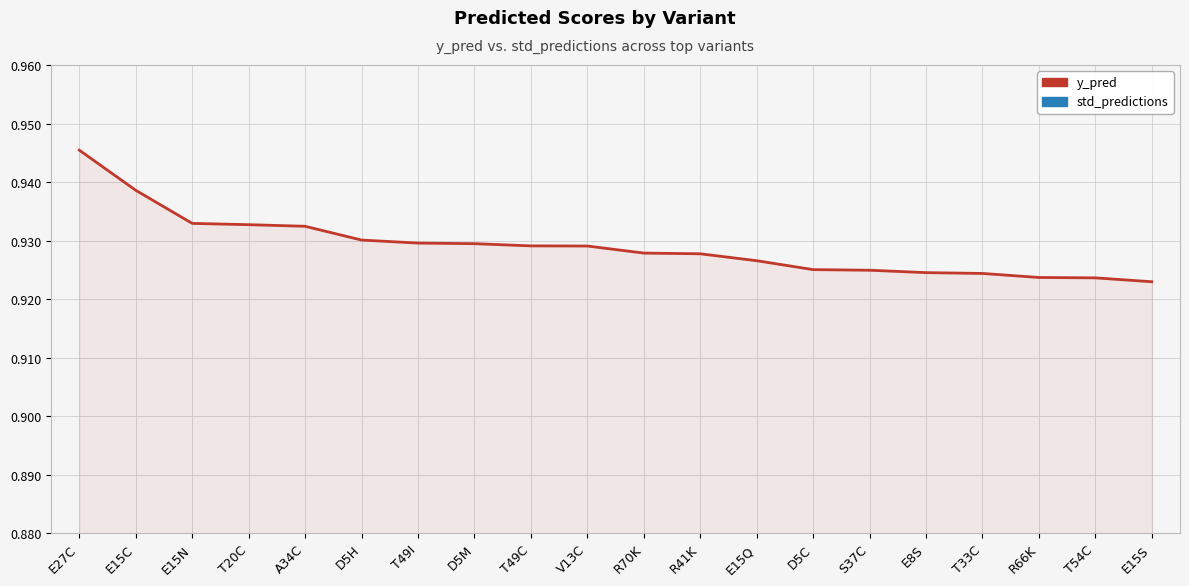

Between E15S and E27C, which is larger?

E27C